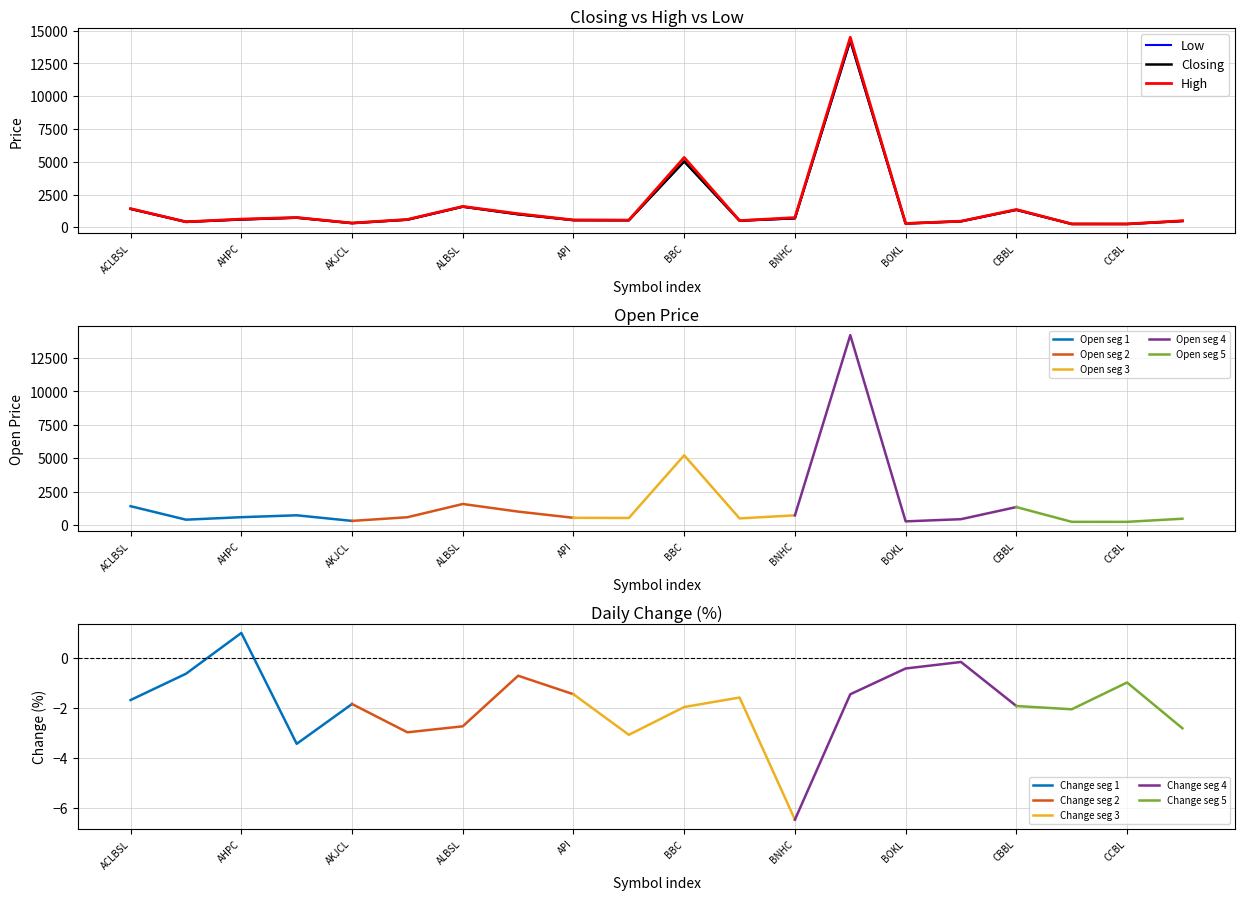

Where is Closing nearest to the value 7272?

BBC